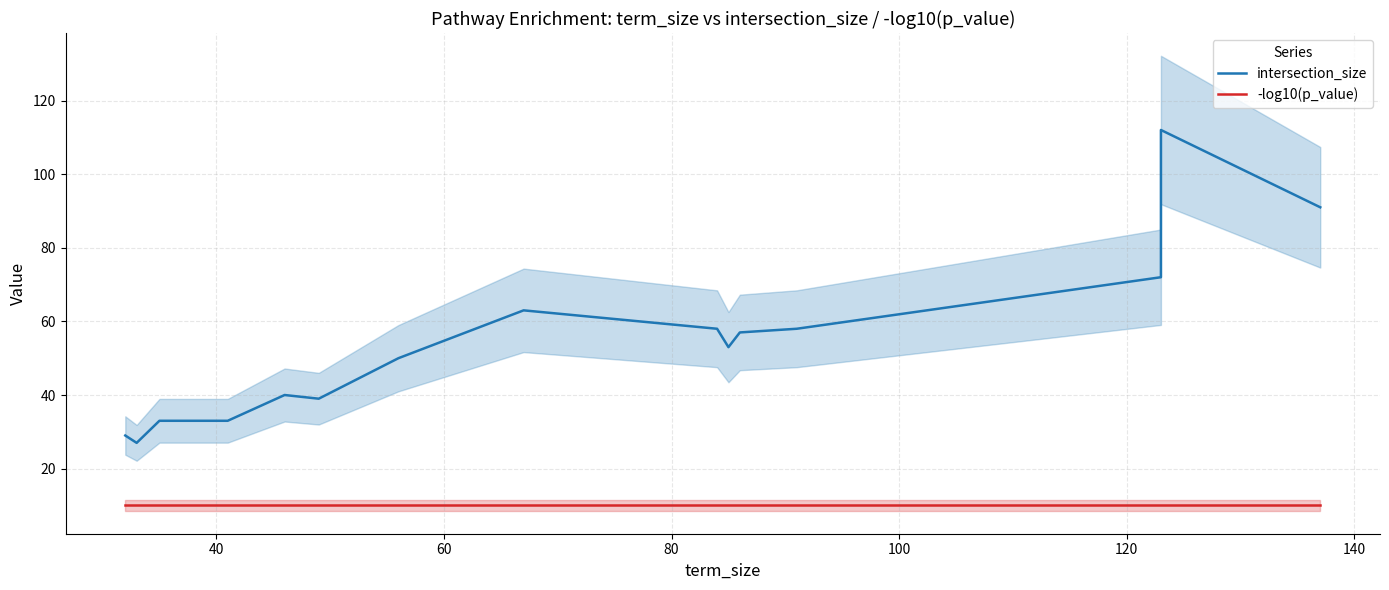

List the series in order of their peak value, highest first.

intersection_size, -log10(p_value)